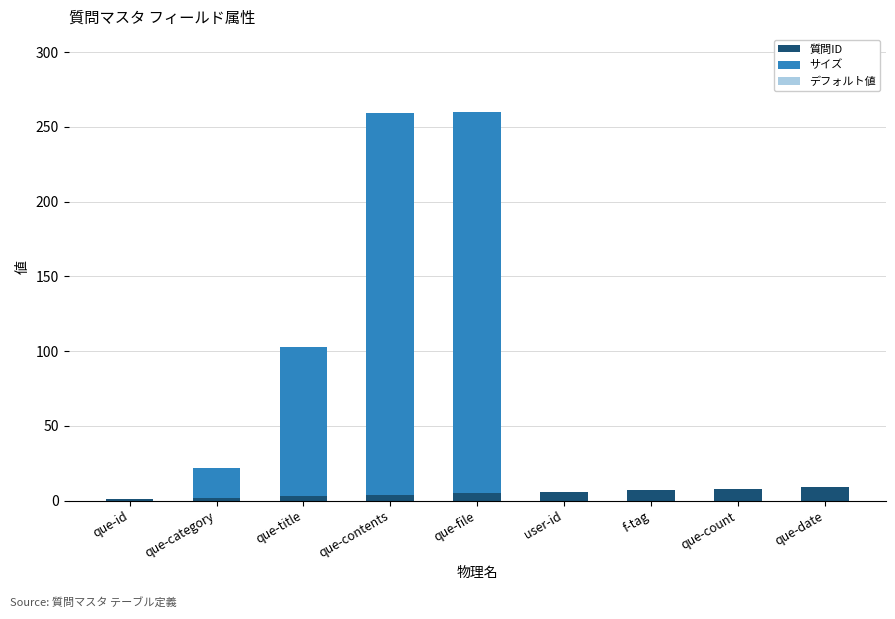

The 質問ID series shows 9 at que-date. True or false?

True